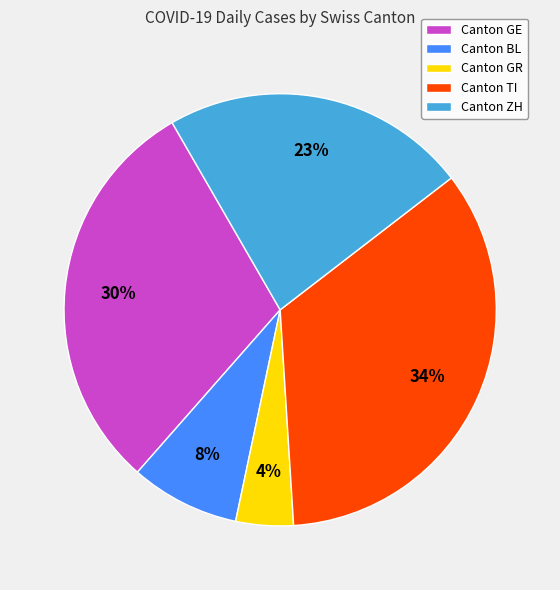

To the nearest percent, what is the difference between the largest and smallest slice percentages?

30%